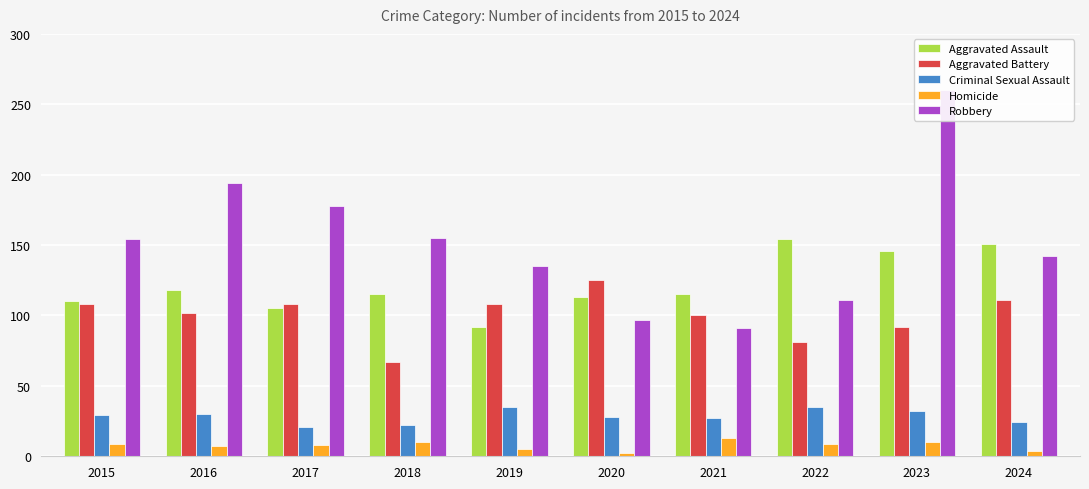

What is the minimum value for Homicide?

2